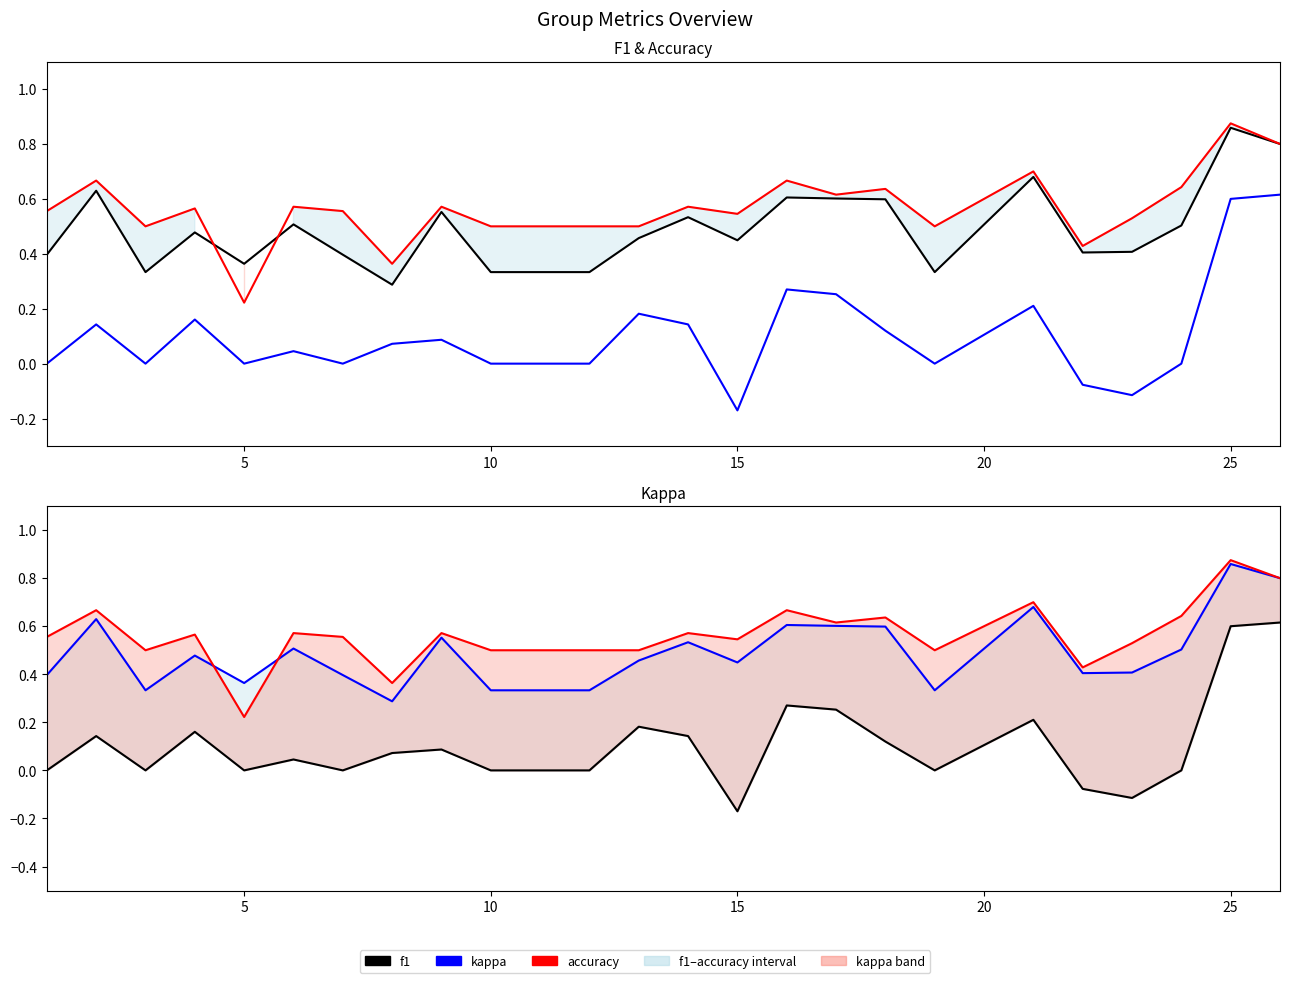

True or false: kappa and accuracy cross at least once.

False